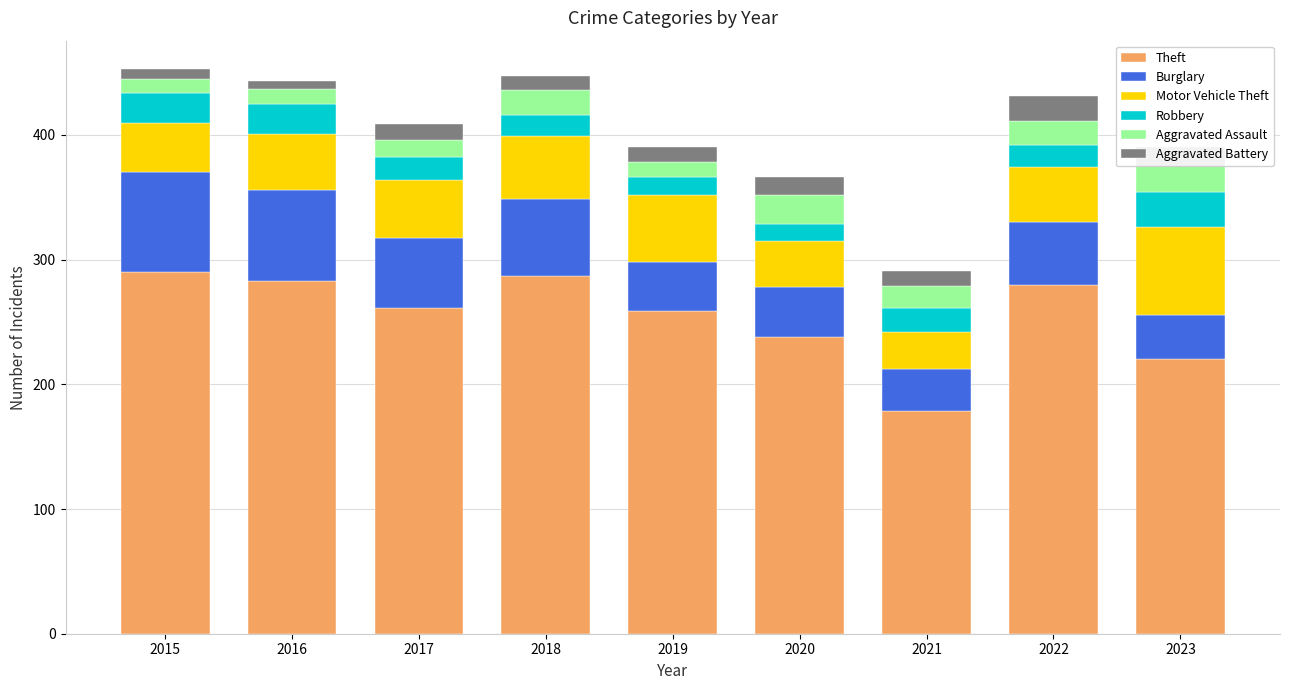

What is the difference between the Theft values at 2022 and 2019?

21